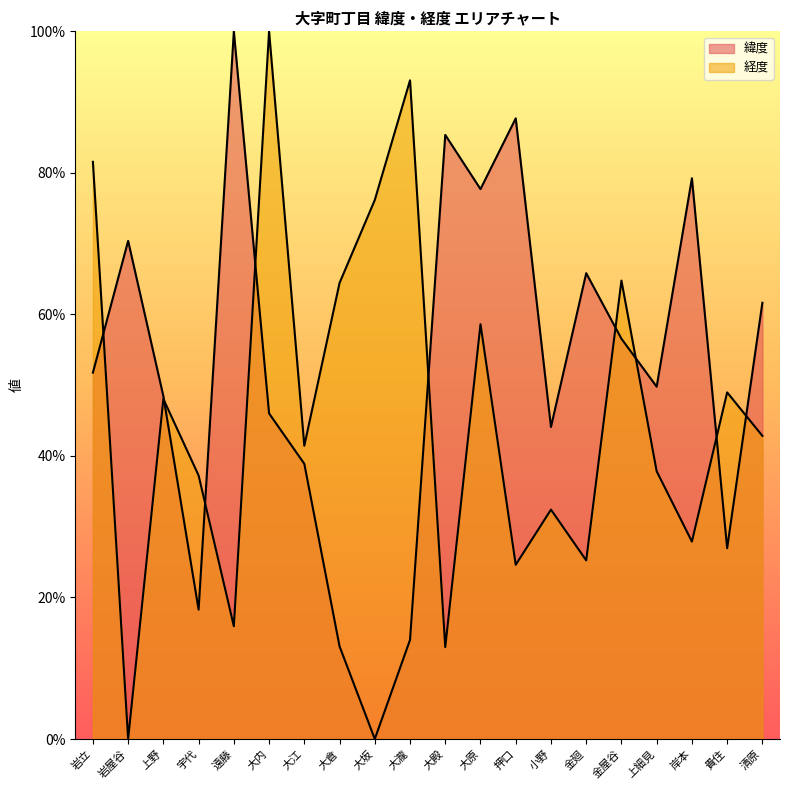

What is the difference between the 緯度 values at 遠藤 and 大殿?

14.6